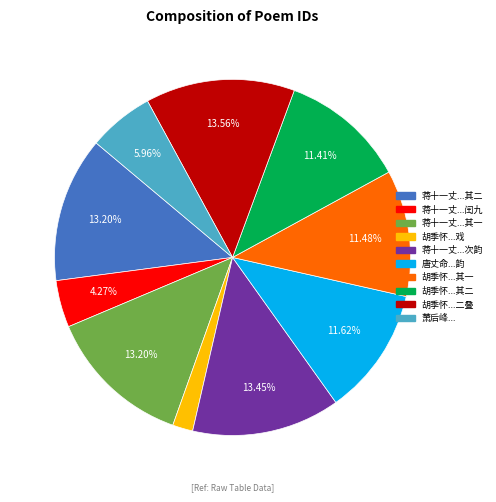

Is there a majority slice in this chart?

No